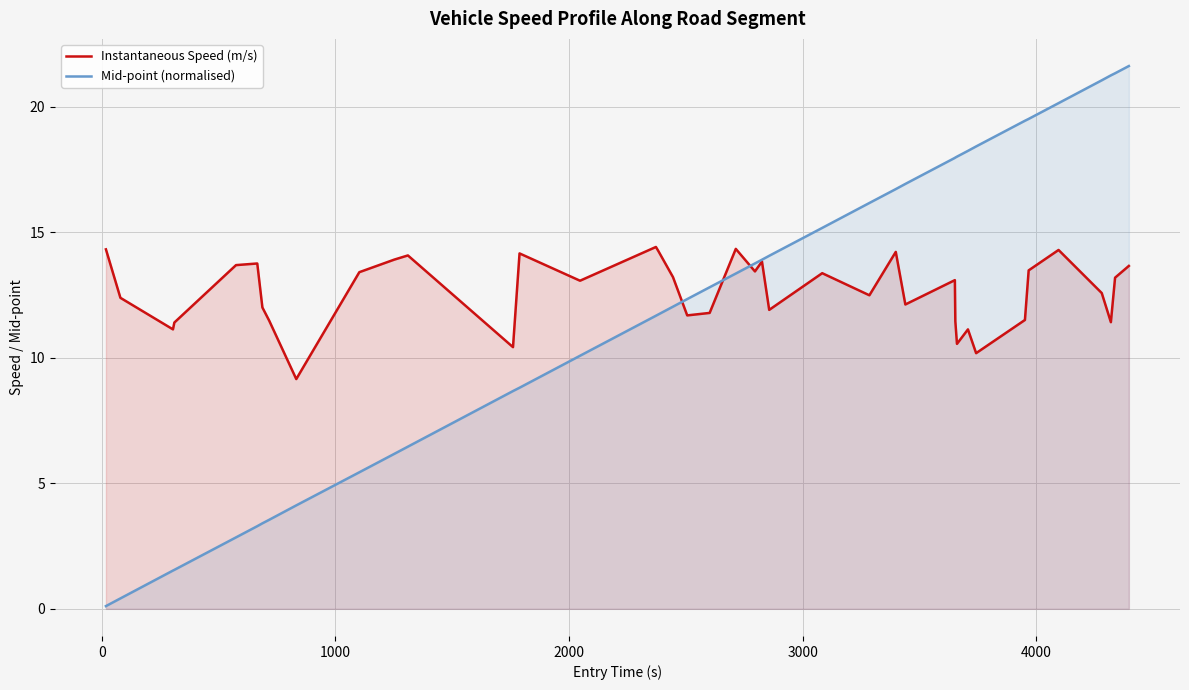

Does the chart display data point markers on the line(s)?

No